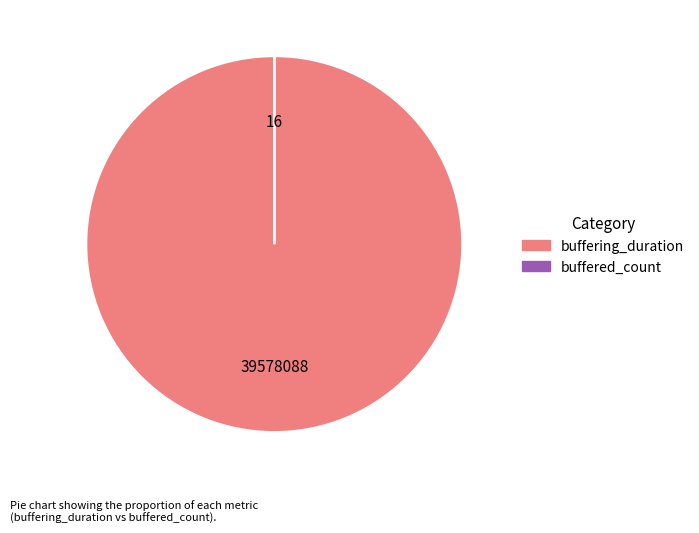

The buffering_duration slice represents 100% of the pie. True or false?

True